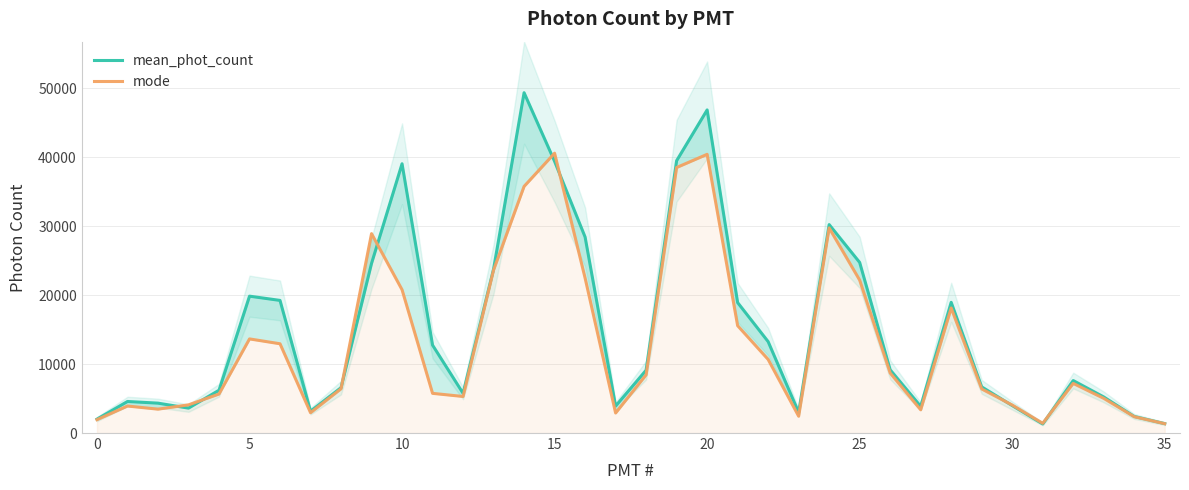

Is it true that mean_phot_count equals 6455.0 at 27?

False